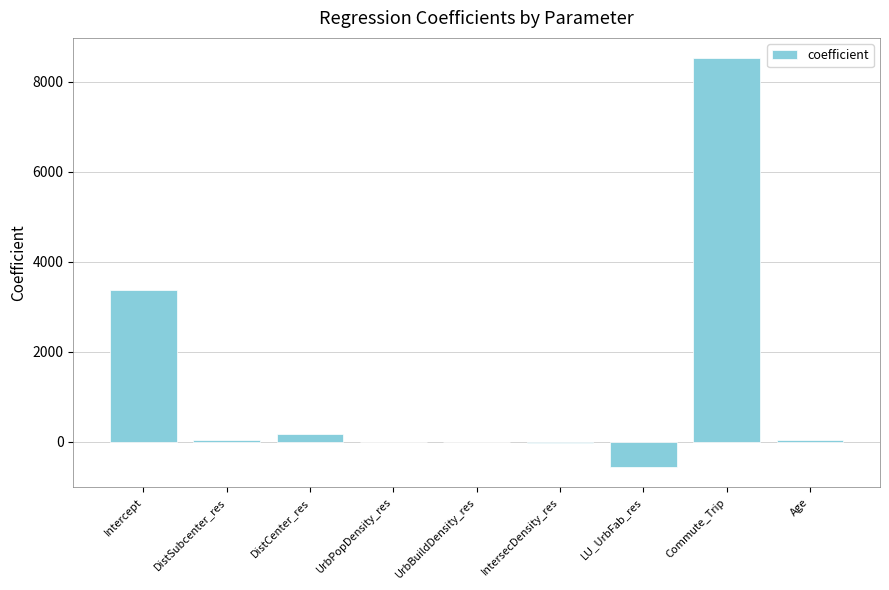

True or false: the data shows 4676.0 at Intercept.

False